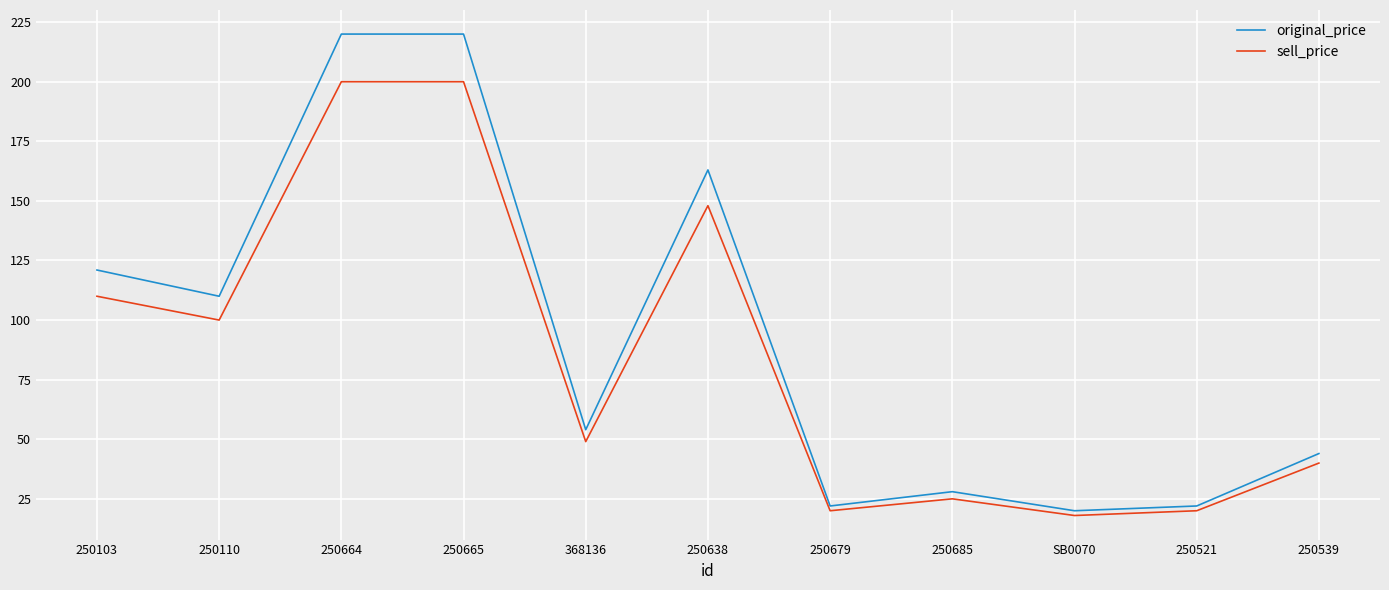

Reading right to left, list all the values displayed in this chart.

original_price: 250539=44	250521=22	SB0070=20	250685=28	250679=22	250638=163	368136=54	250665=220	250664=220	250110=110	250103=121
sell_price: 250539=40	250521=20	SB0070=18	250685=25	250679=20	250638=148	368136=49	250665=200	250664=200	250110=100	250103=110